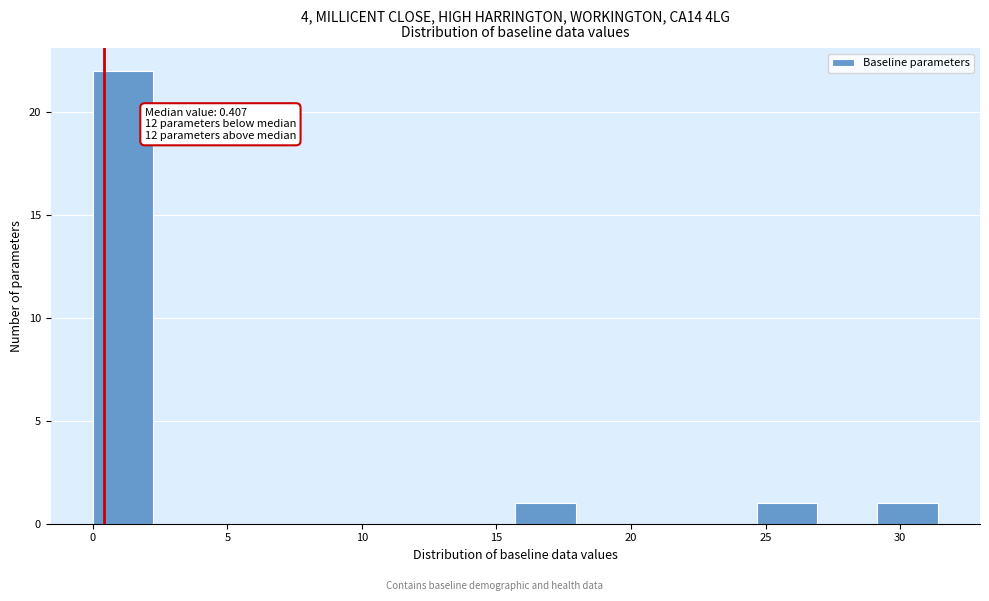

Over which range of the x-axis is the bar tallest?

0.0 to 2.0